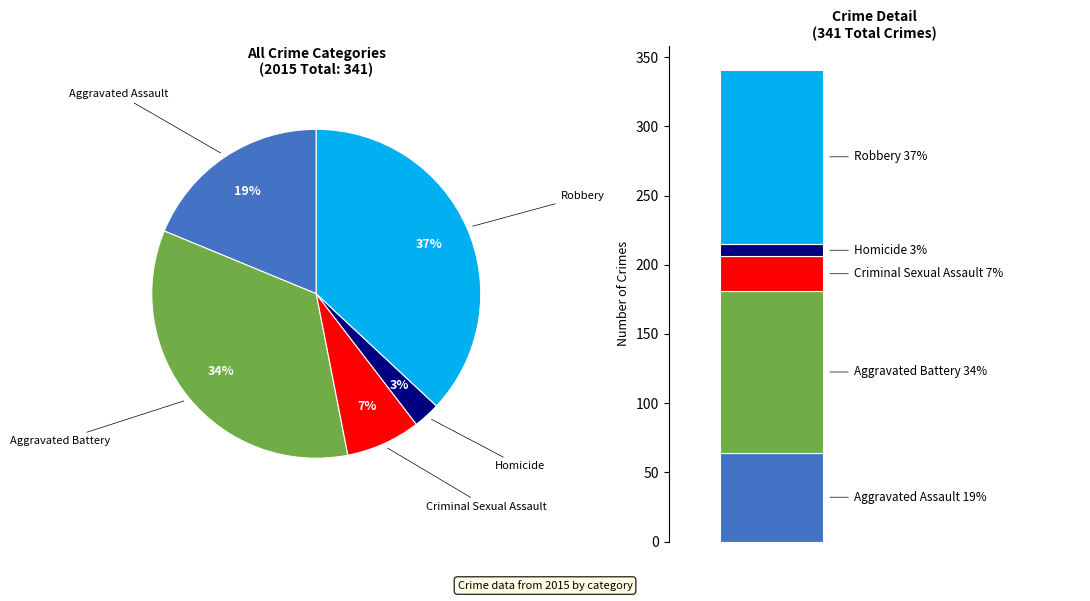

How many segments does this pie chart have?

5